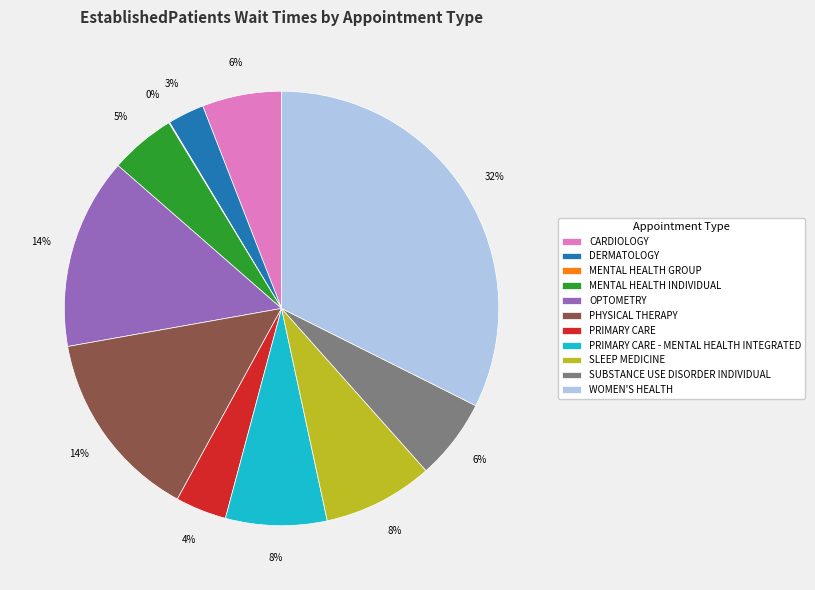

Is the sum of PRIMARY CARE - MENTAL HEALTH INTEGRATED and OPTOMETRY greater than half?

No